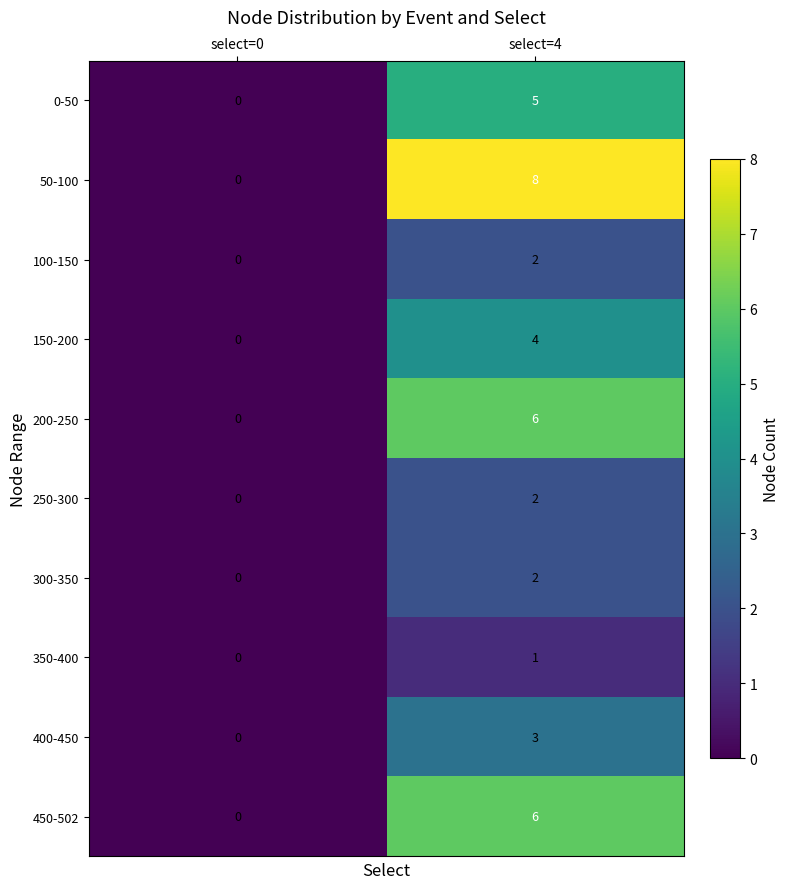

At which label is 200-250 closest to 3?

select=0